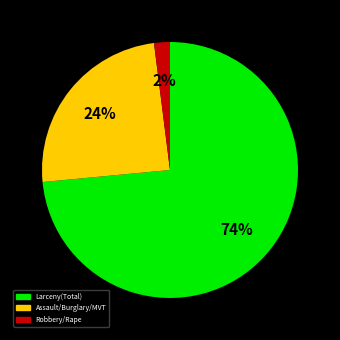

Is there any slice that represents more than half of the pie?

Yes